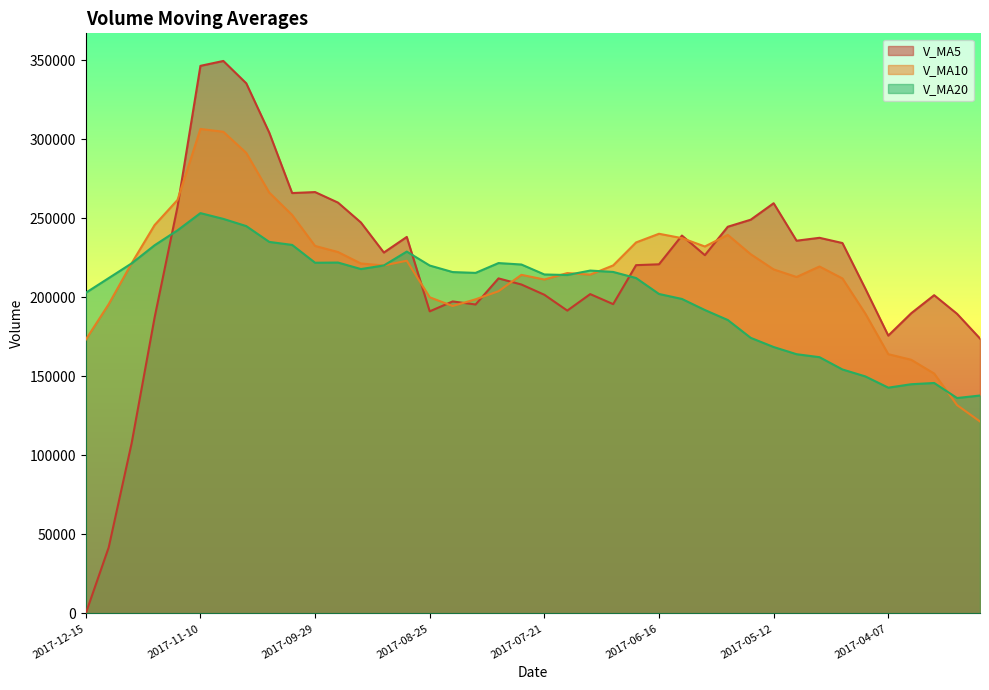

Between 2017-08-18 and 2017-05-26, which is larger?

2017-05-26